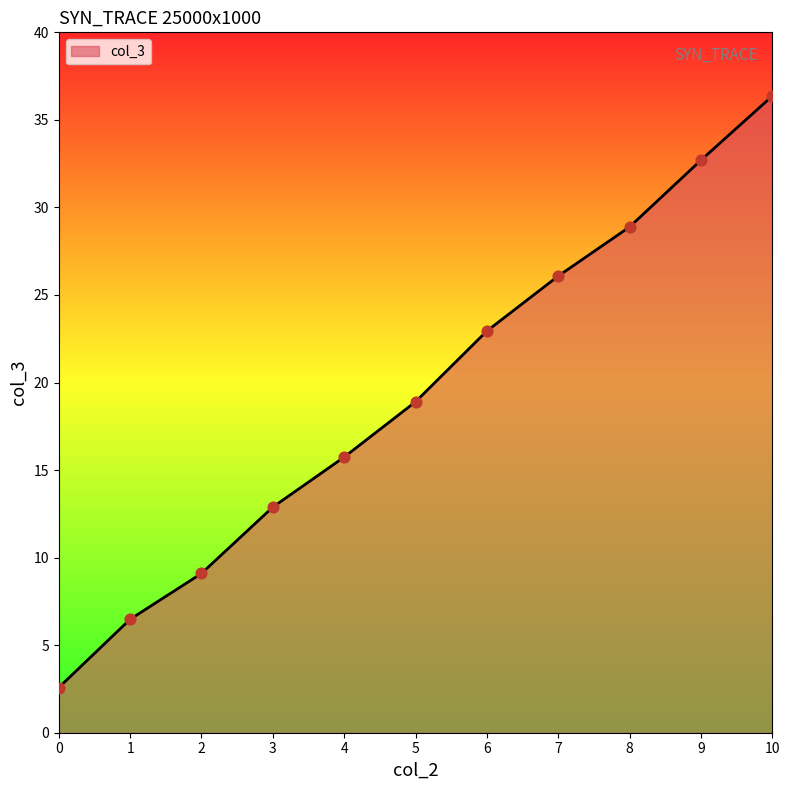

What is the ratio of the value at 0 to the value at 6?

0.1